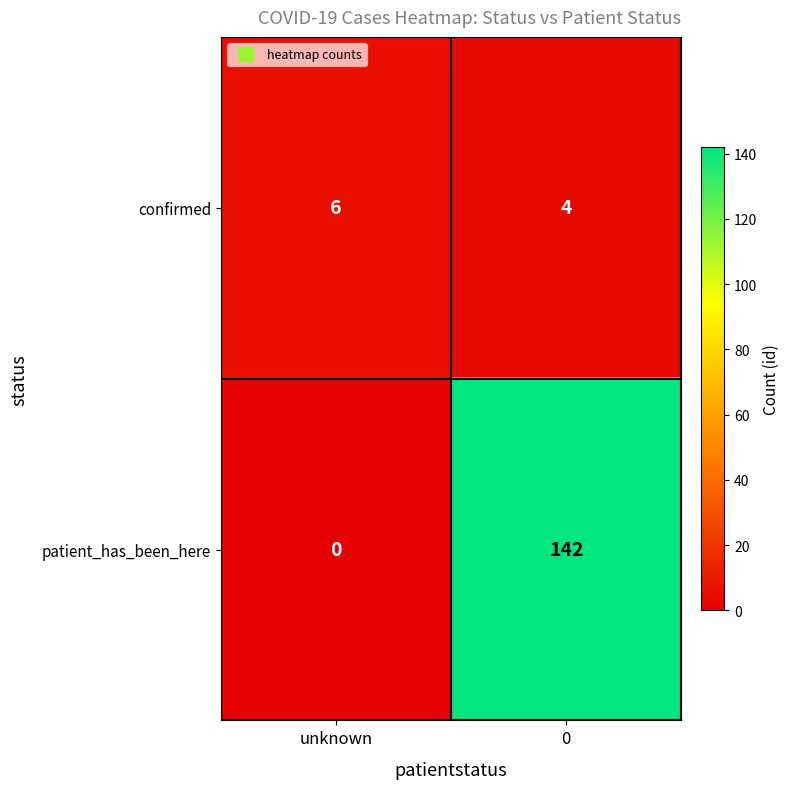

What value does the confirmed series have at 0?

4